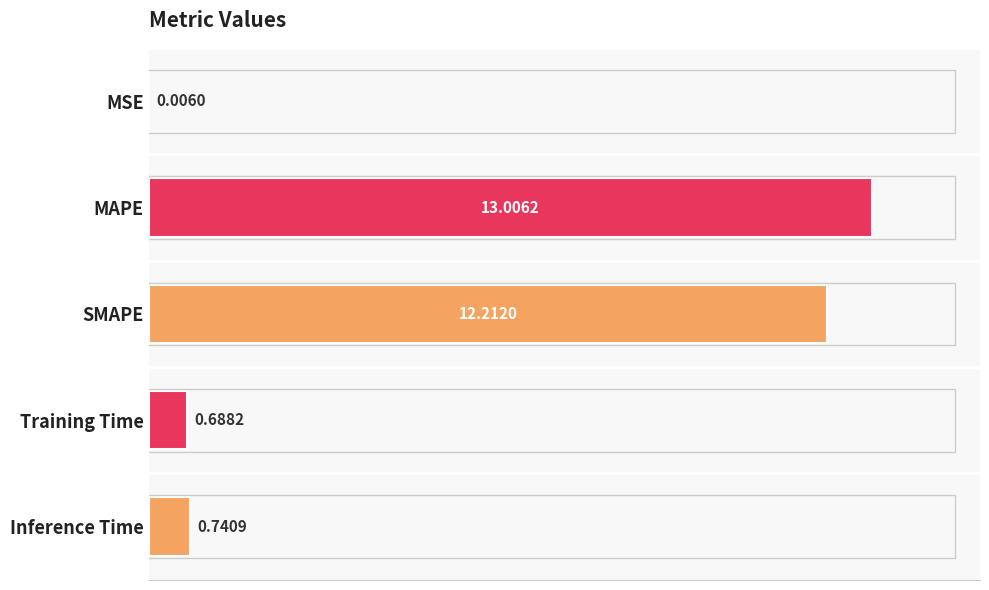

What is the change in value from MAPE to SMAPE?

-0.8